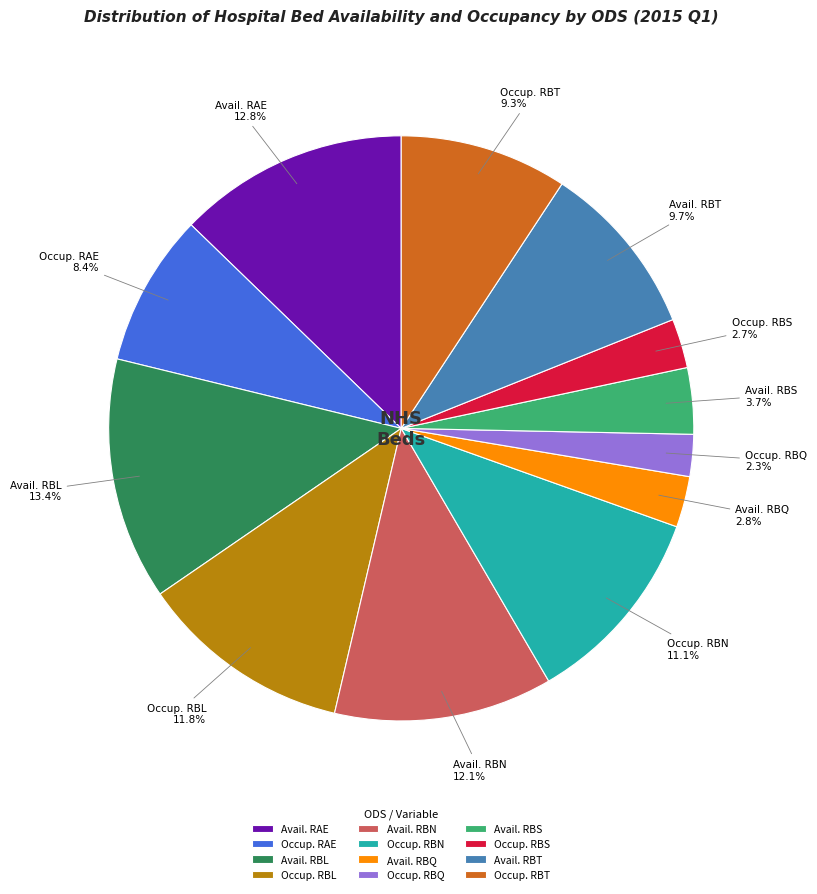

Is Occup. RBL the majority of the pie?

No